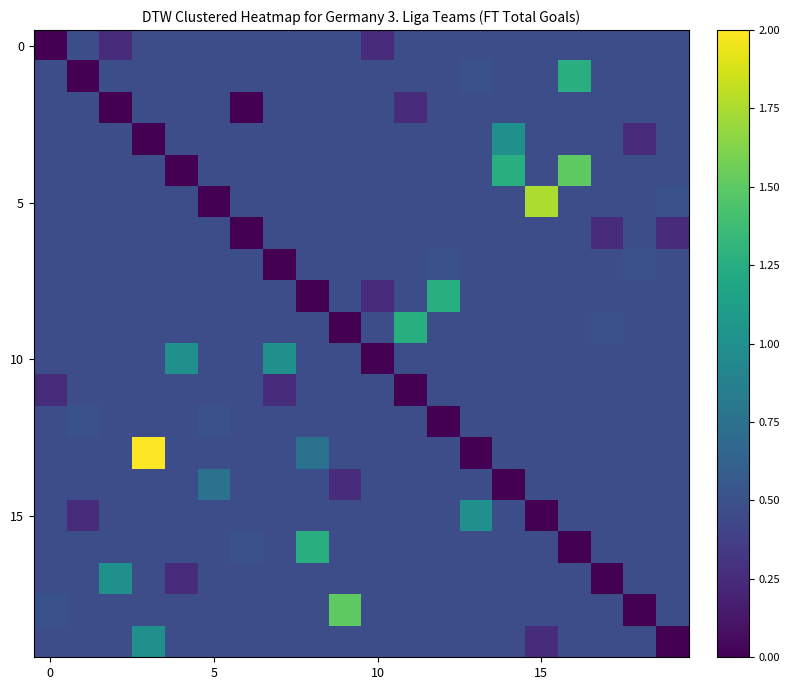

At how many categories does at least one series exceed 0?

20